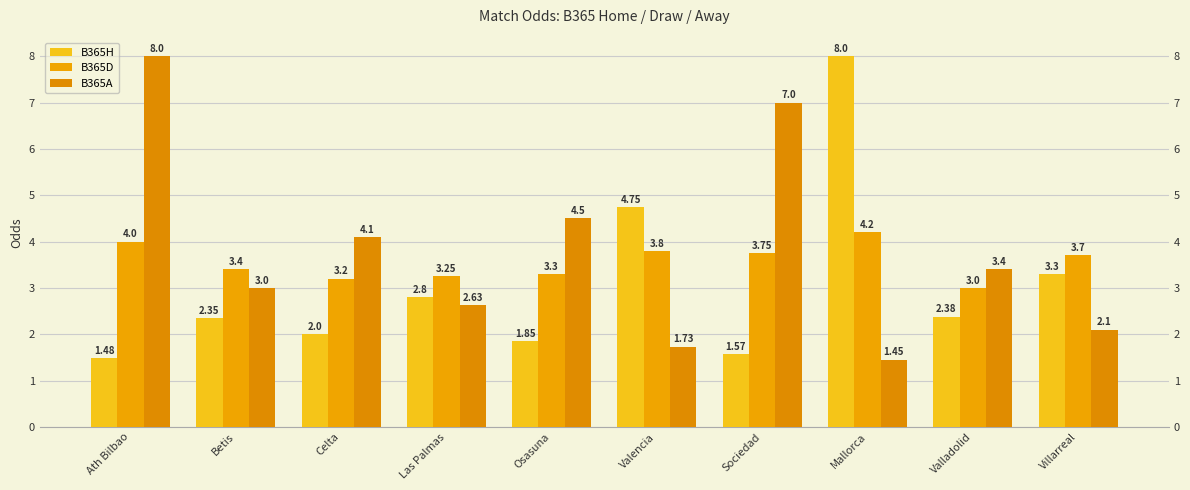

How many groups of bars are there?

10